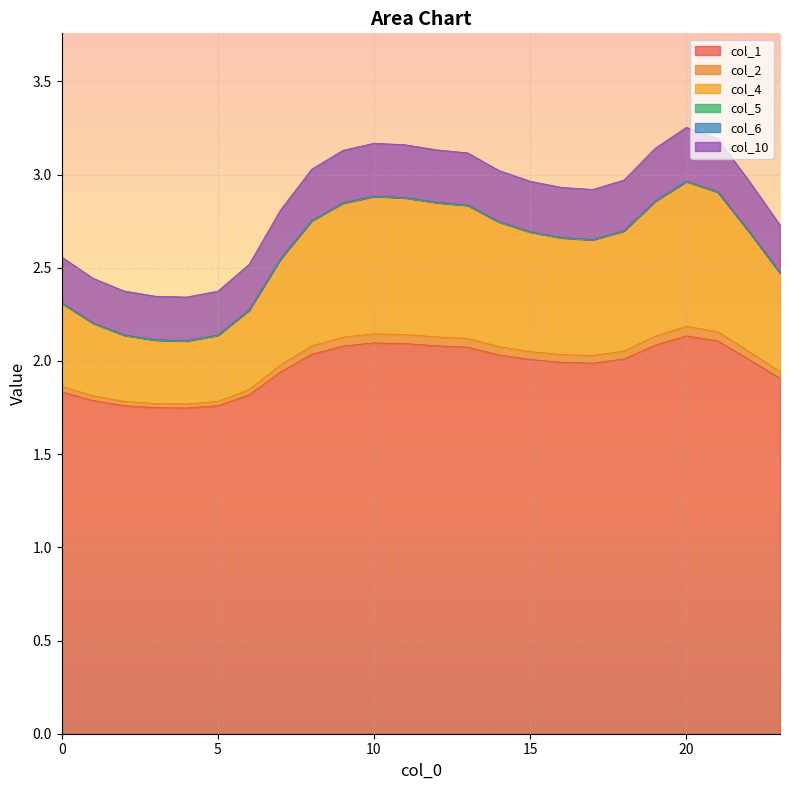

Read the col_5 value at 21.

2.9